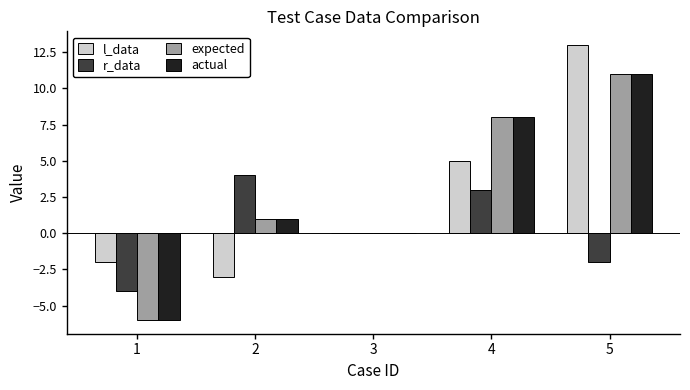

How many groups of bars are there?

5